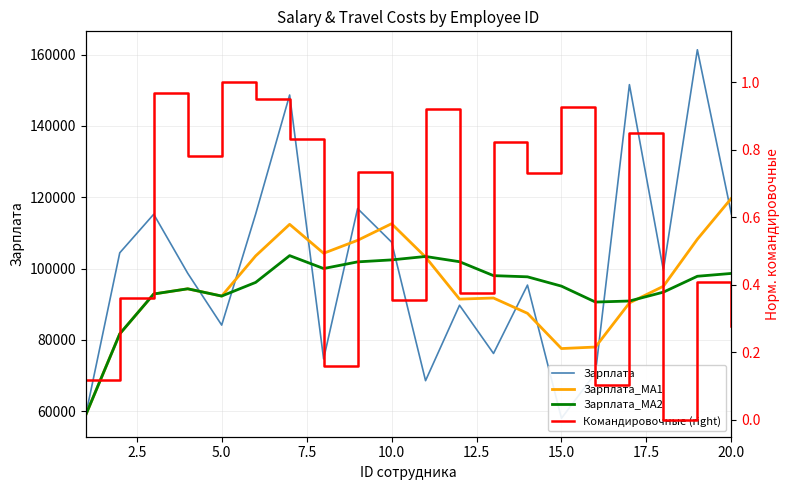

What is the difference between the second highest and minimum values in the Командировочные (right) series?

1.0